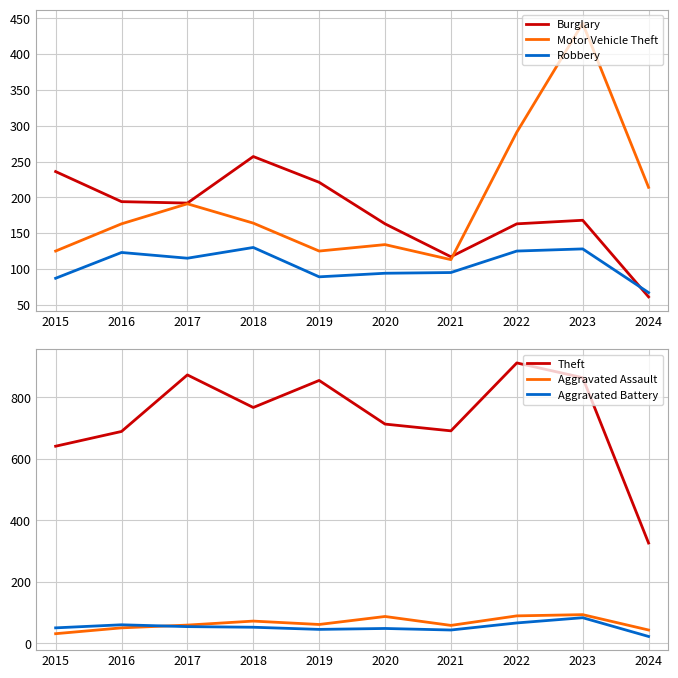

Which series changed the most between 2017 and 2024?

Theft